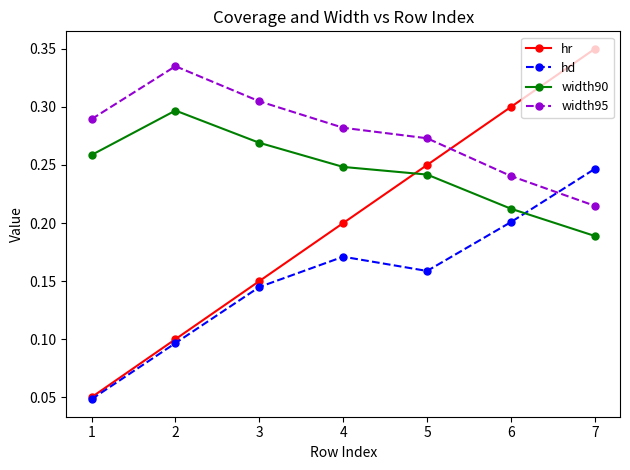

True or false: width90 and width95 intersect in this chart.

False